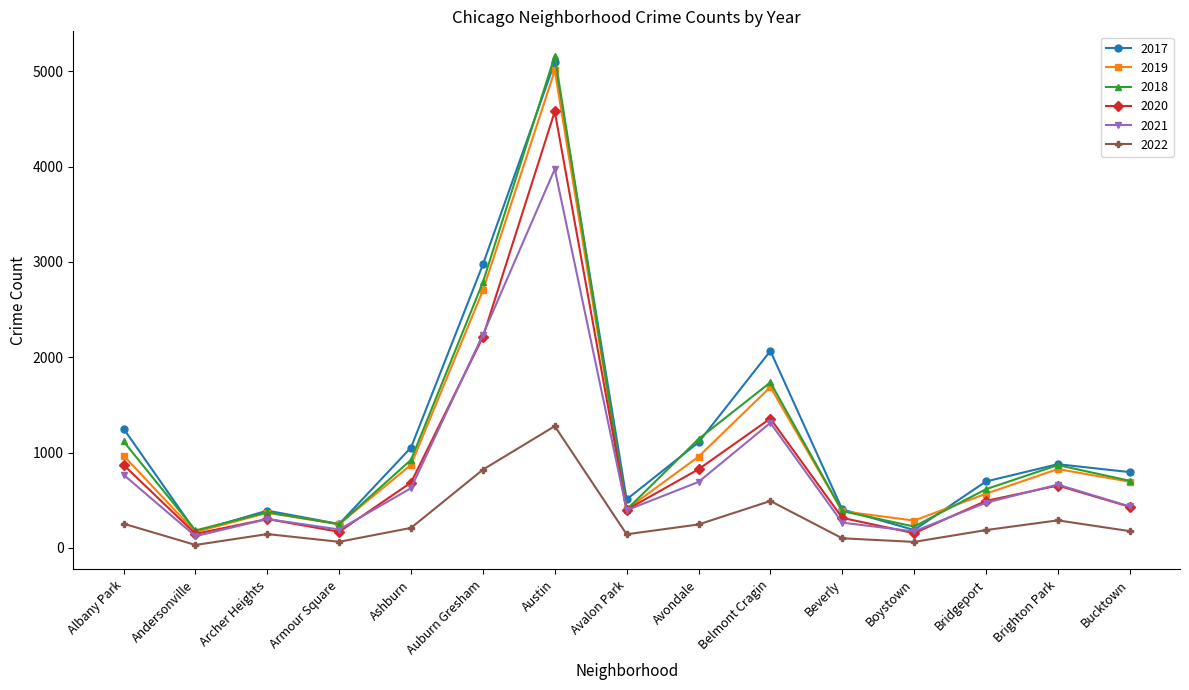

What is the value of the 2019 point at the 2nd from the left?

166